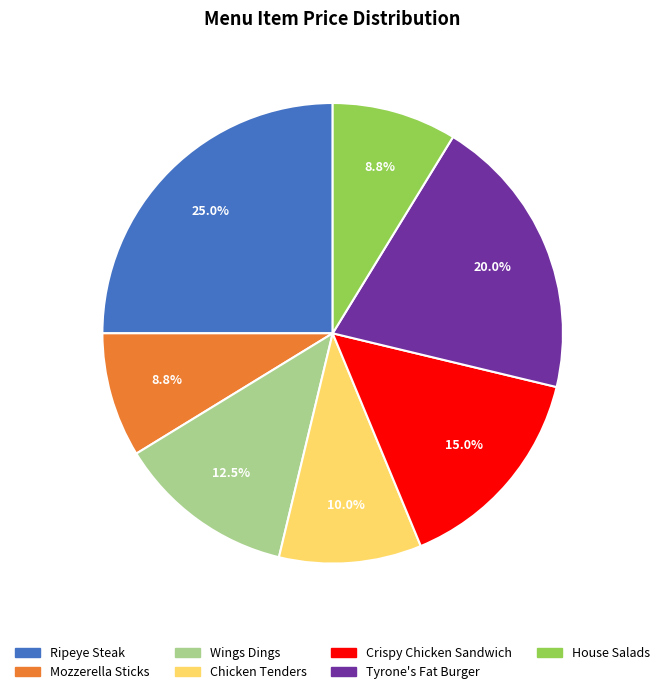

Which category has the biggest portion of the pie?

Ripeye Steak